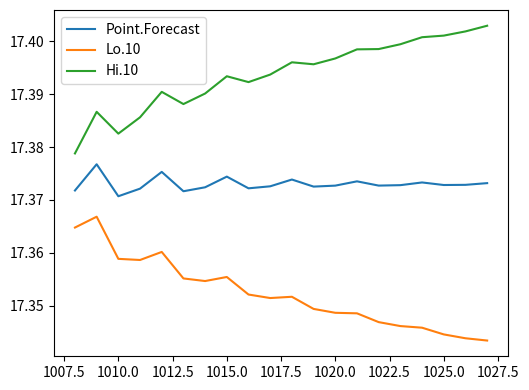

True or false: Point.Forecast and Lo.10 cross at least once.

False